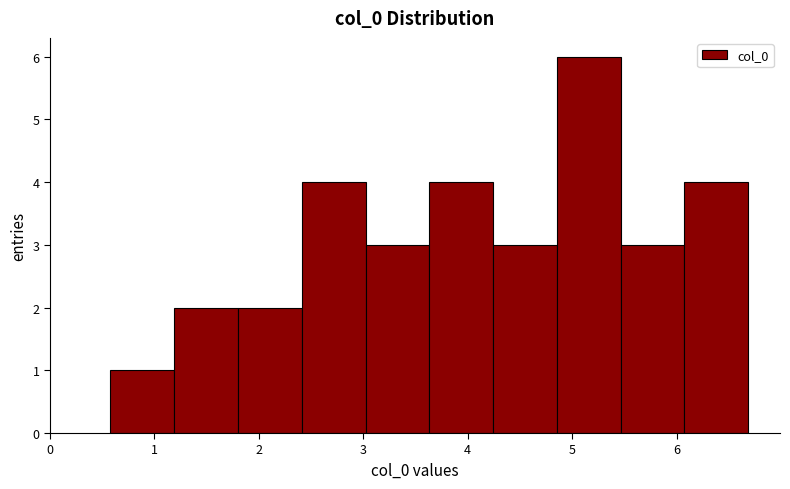

Over which range of the x-axis is the bar tallest?

4.9 to 5.5